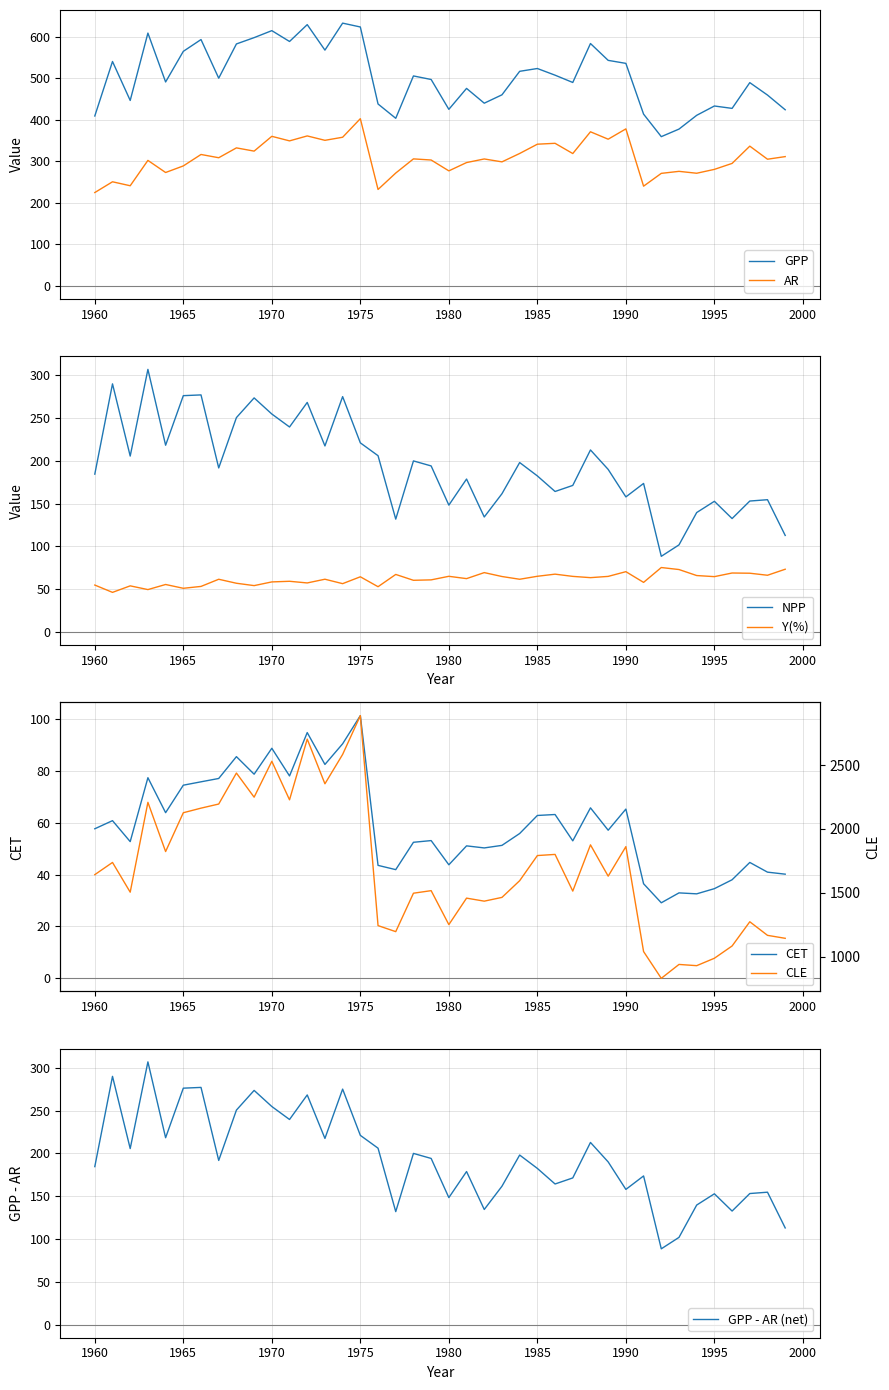

What is the lowest value of the GPP series?

359.5